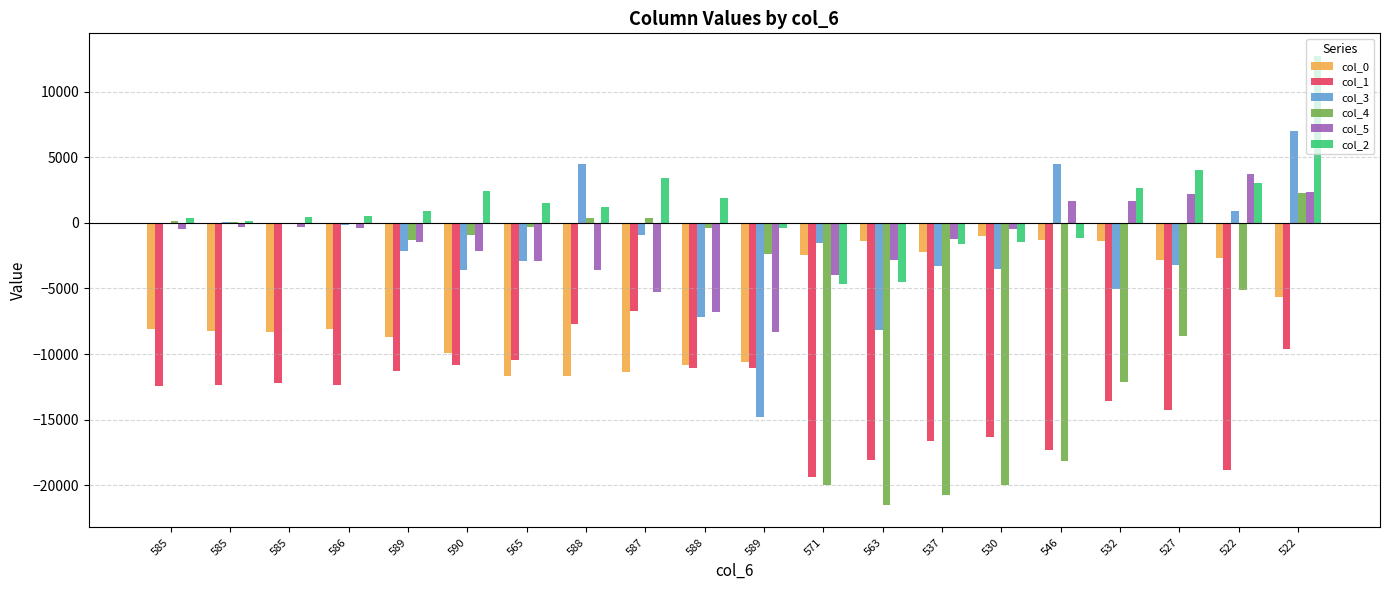

Rank the categories by col_3 value from highest to lowest.

522, 546, 588, 522, 585, 585, 585, 586, 587, 571, 589, 565, 527, 537, 530, 590, 532, 588, 563, 589